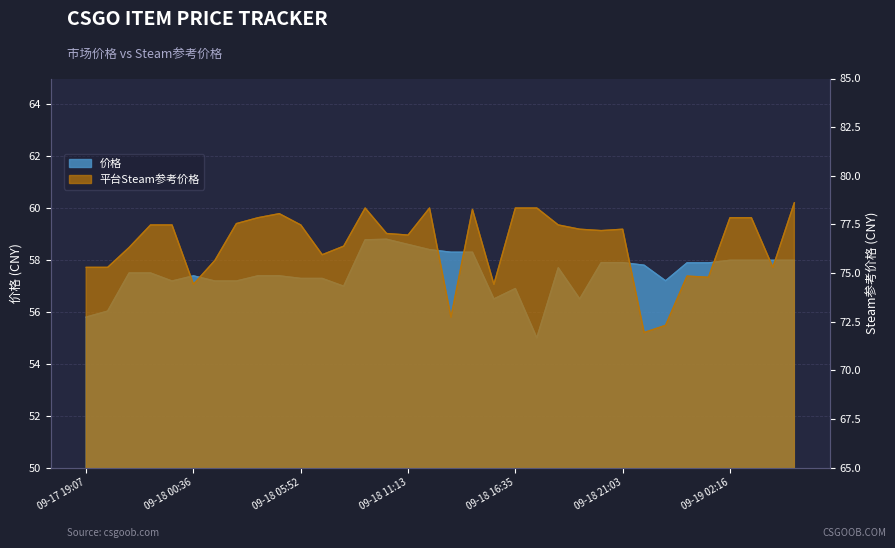

Does the chart have visible grid lines?

Yes